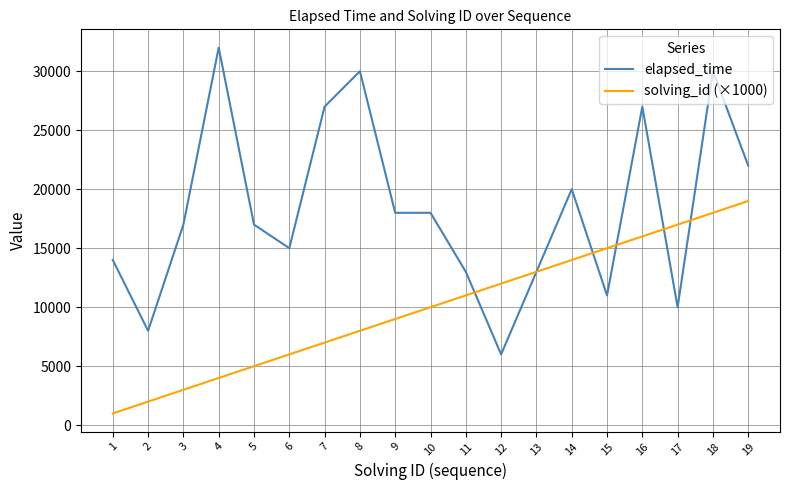

At which category is the sum across all series the highest?

18